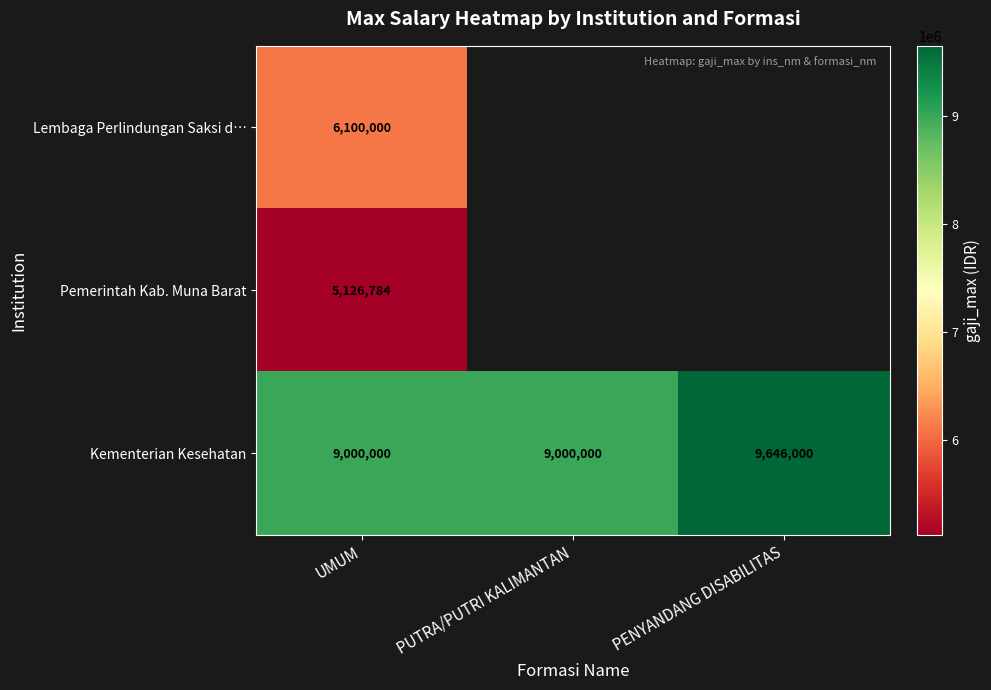

What is the maximum value shown in the chart?

9646000.0